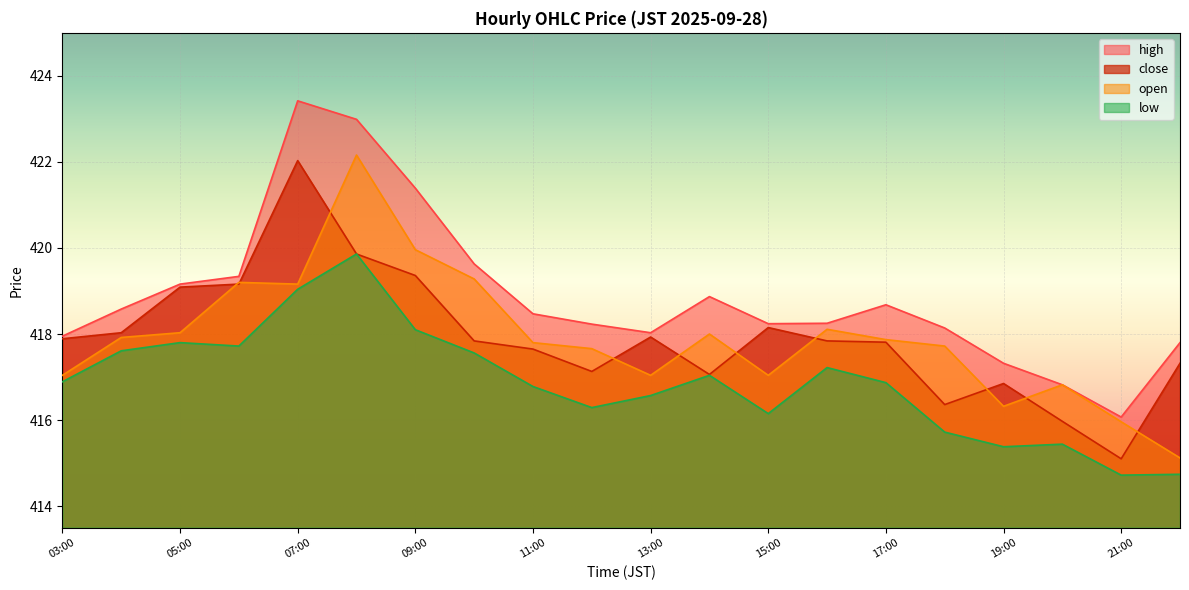

How many lines are shown in the chart?

4